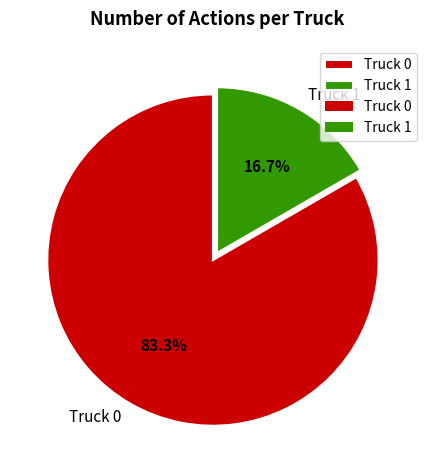

Which category has the biggest portion of the pie?

Truck 0